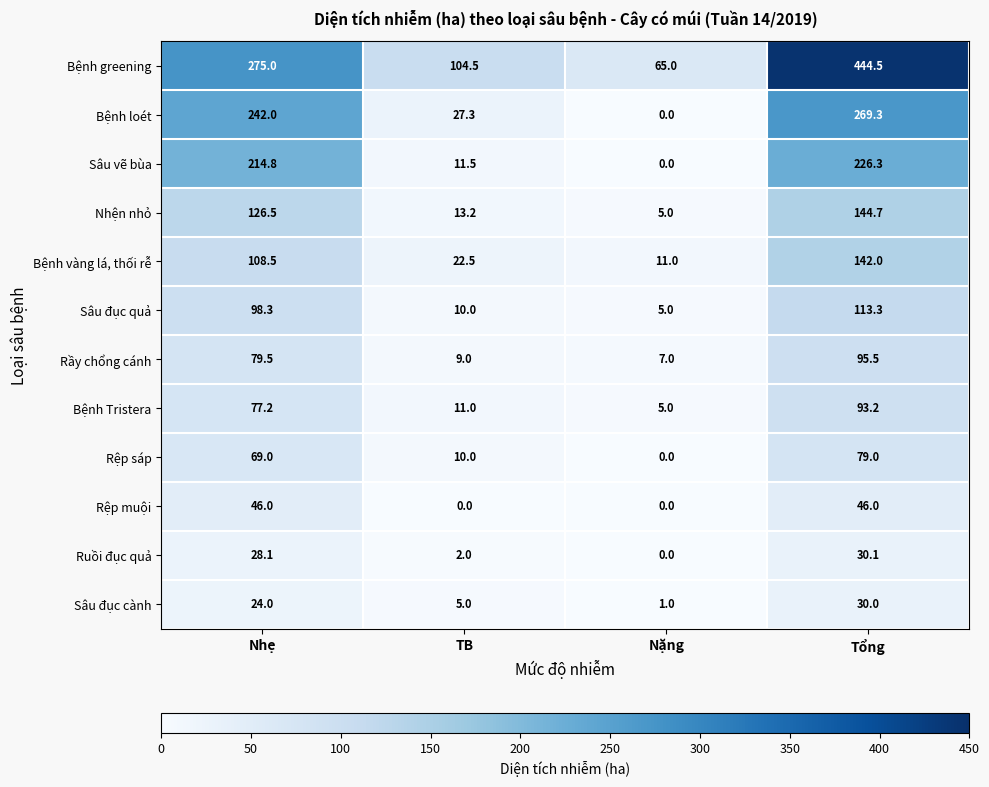

The Rệp sáp series shows 69.0 at Nhẹ. True or false?

True